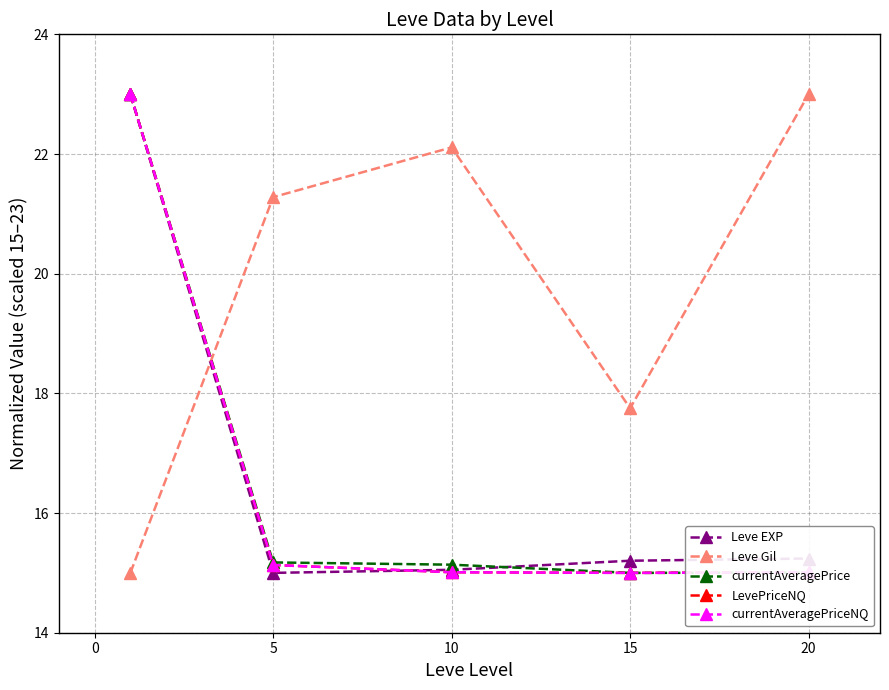

What is the lowest value of the Leve EXP series?

15.0